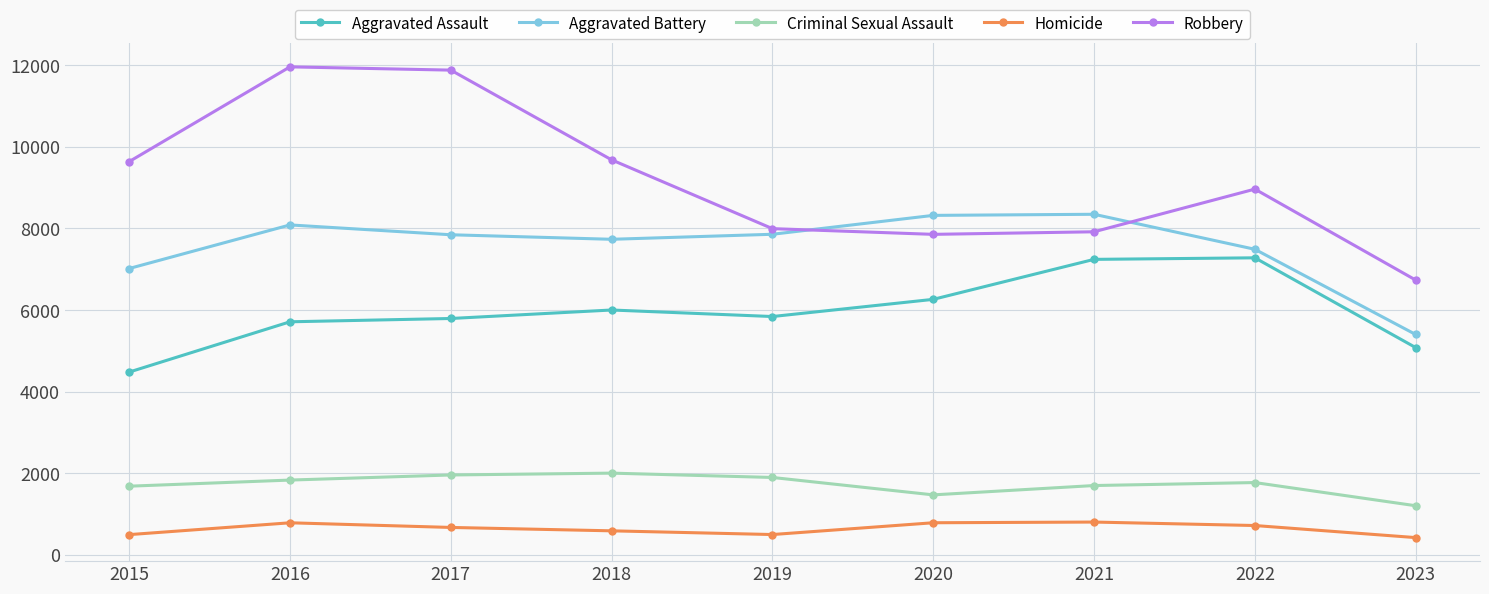

What is the total value across all series at 2015?

23315